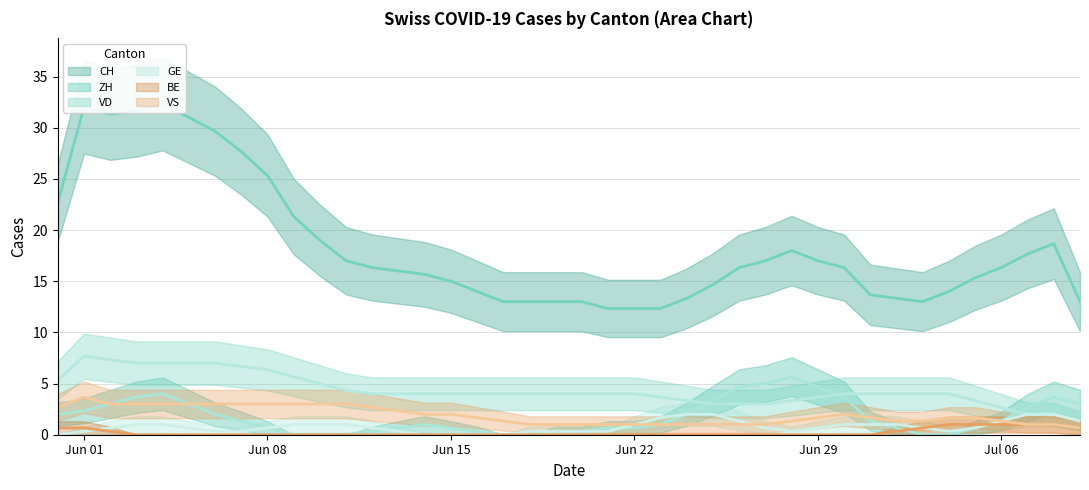

Does the chart have visible grid lines?

Yes